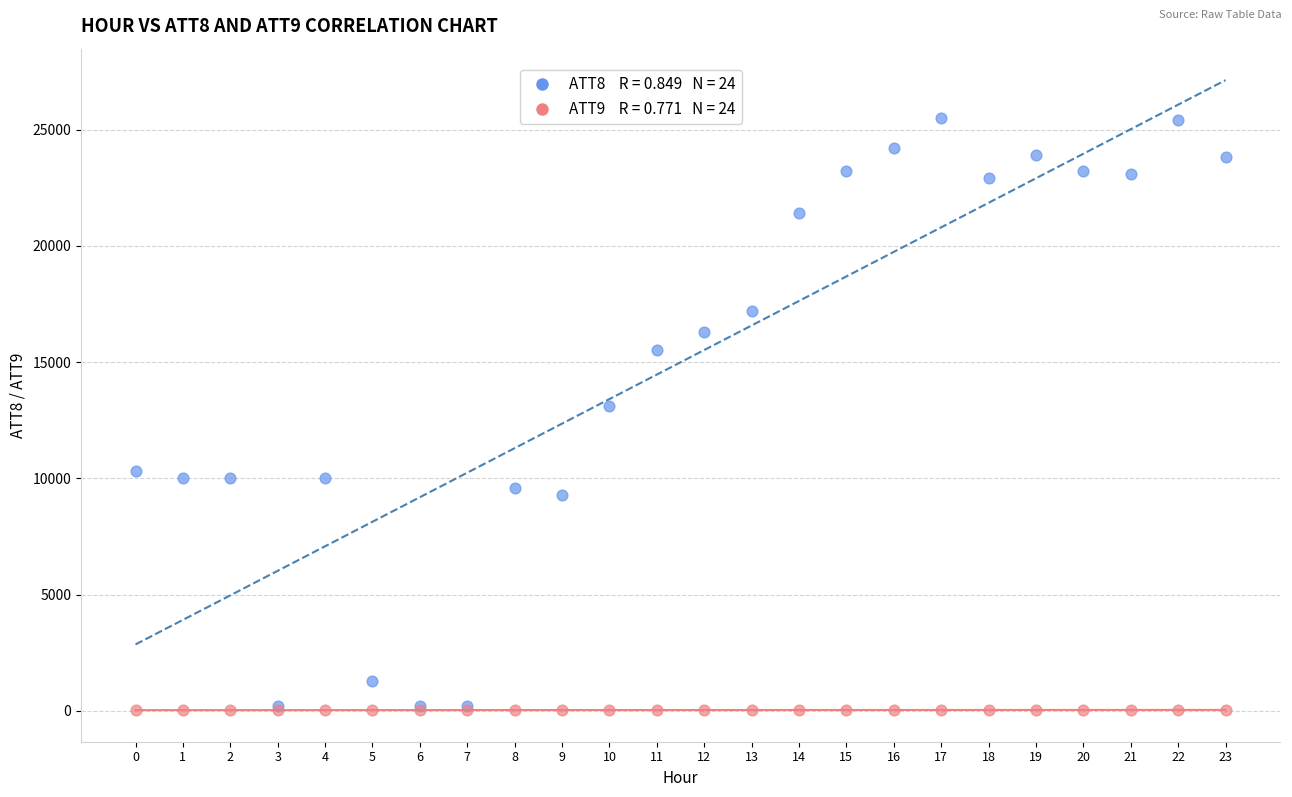

Across all series, what Y value is closest to 12765?

13100.0